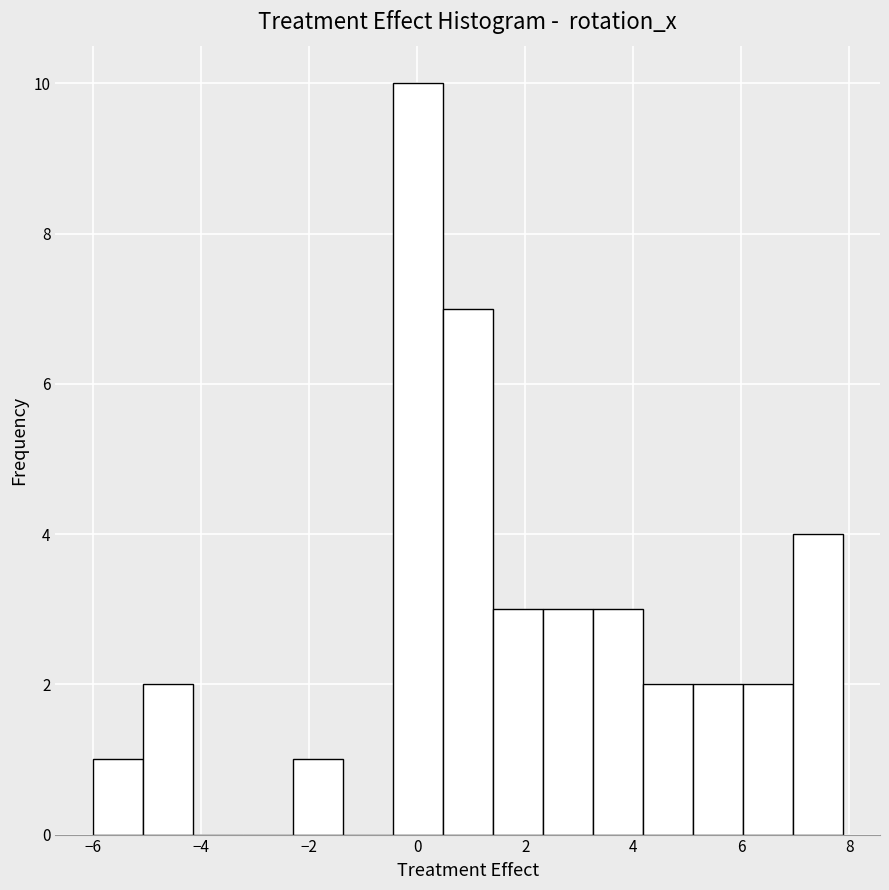

Reading left to right, transcribe this chart: for each bar, give the range it covers on the x-axis and its height. Neither the bar edges nor the heights are printed on the chart, so give them approximately, as read against the axes.

-6.0 to -5.0: 1
-5.0 to -4.2: 2
-4.2 to -3.2: 0
-3.2 to -2.4: 0
-2.4 to -1.4: 1
-1.4 to -0.4: 0
-0.4 to 0.4: 10
0.4 to 1.4: 7
1.4 to 2.4: 3
2.4 to 3.2: 3
3.2 to 4.2: 3
4.2 to 5.0: 2
5.0 to 6.0: 2
6.0 to 7.0: 2
7.0 to 7.8: 4